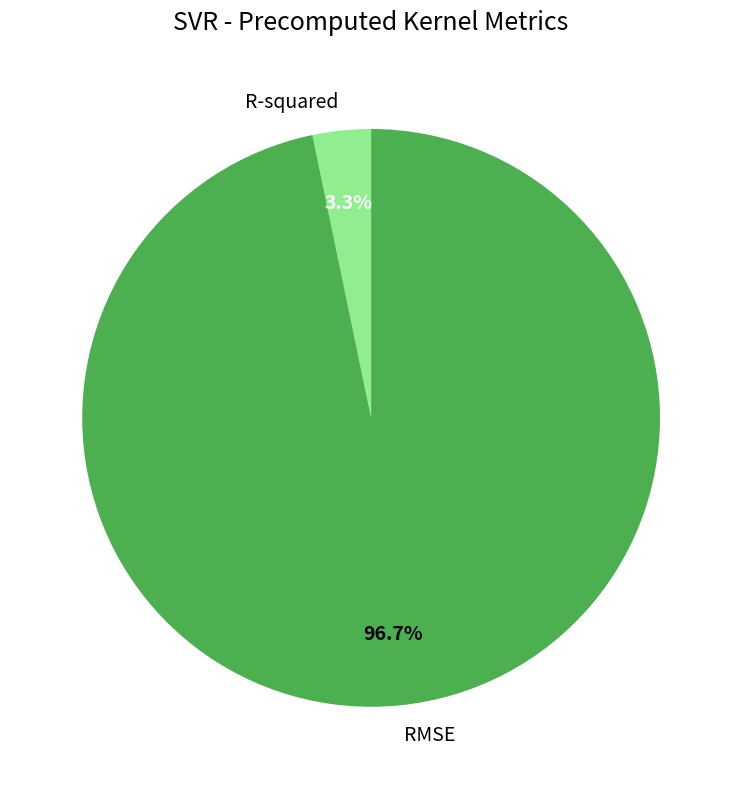

What is the smallest slice in the pie chart?

R-squared